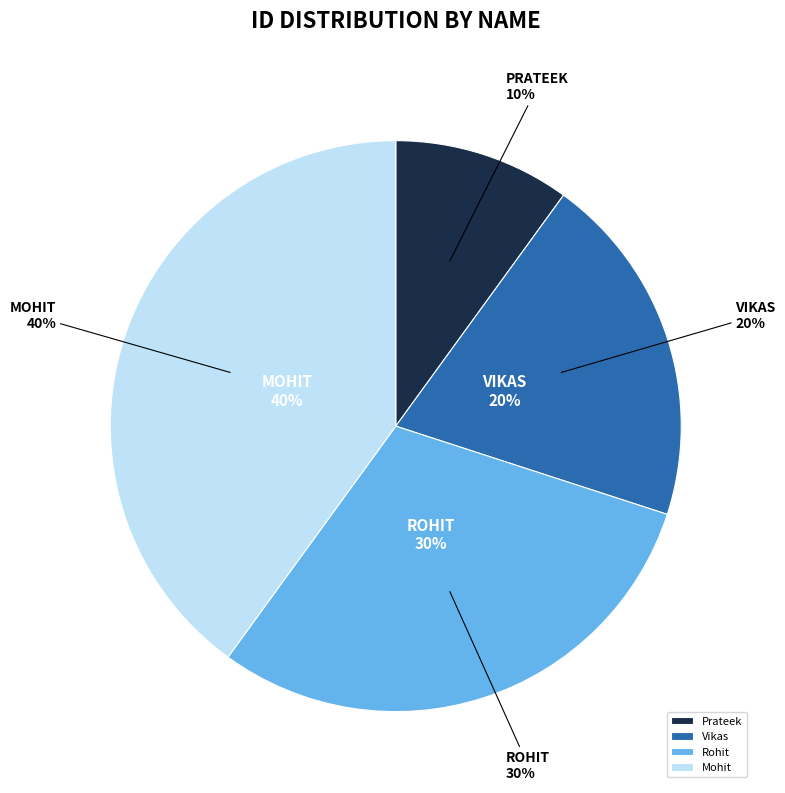

What is the ratio of the value at Prateek to the value at Vikas?

0.5